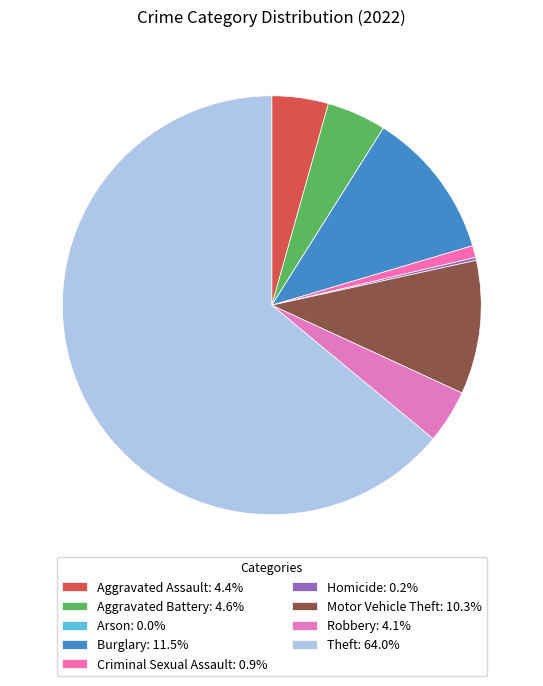

To the nearest percent, what is the difference between the largest and smallest slice percentages?

64%